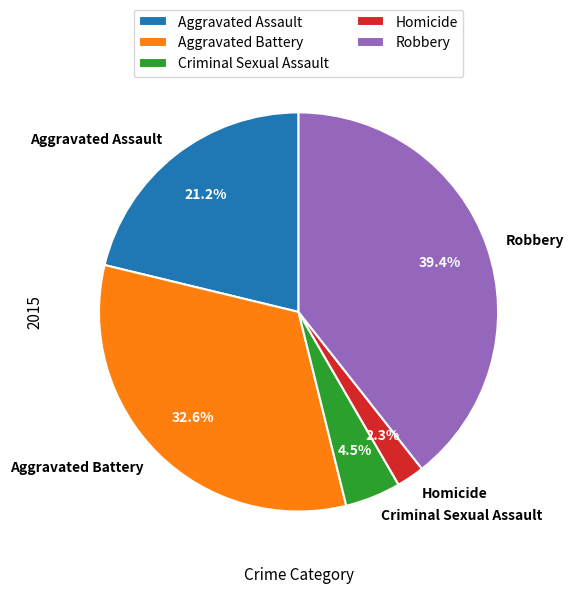

Combined, do Homicide and Aggravated Assault account for over 50%?

No